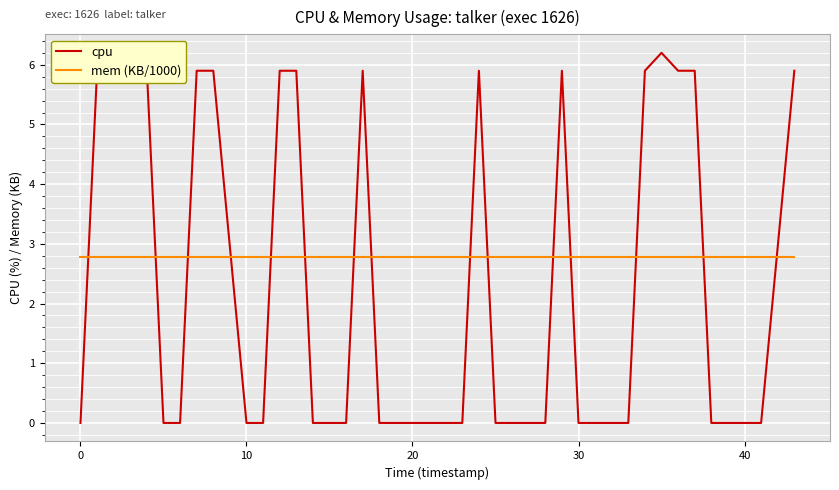

Which series has the widest spread of values?

cpu